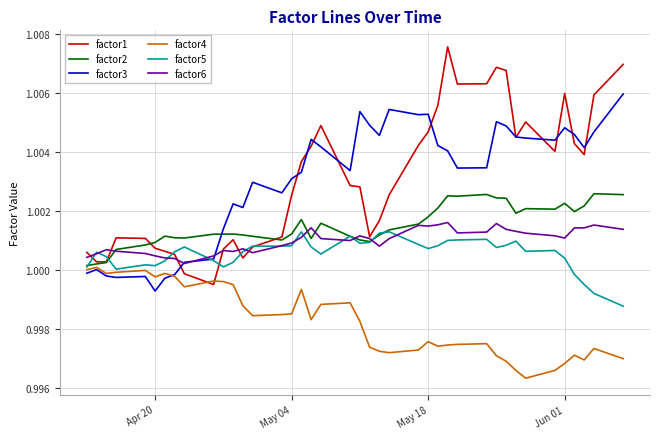

What are all the series names shown in the legend?

factor1, factor2, factor3, factor4, factor5, factor6